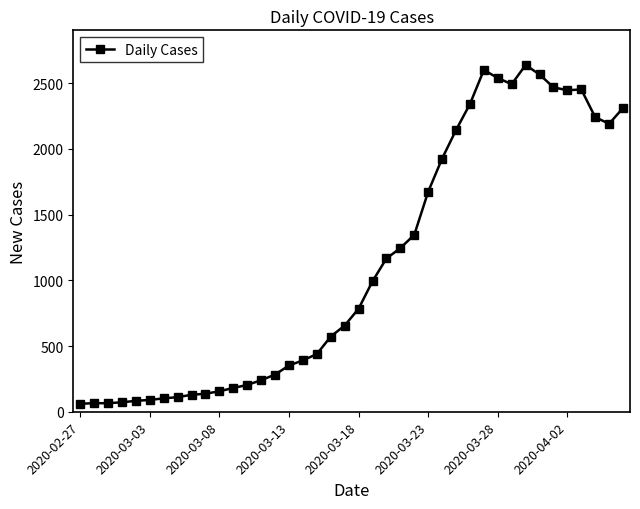

True or false: there are more than 1 points higher than both neighbors.

True